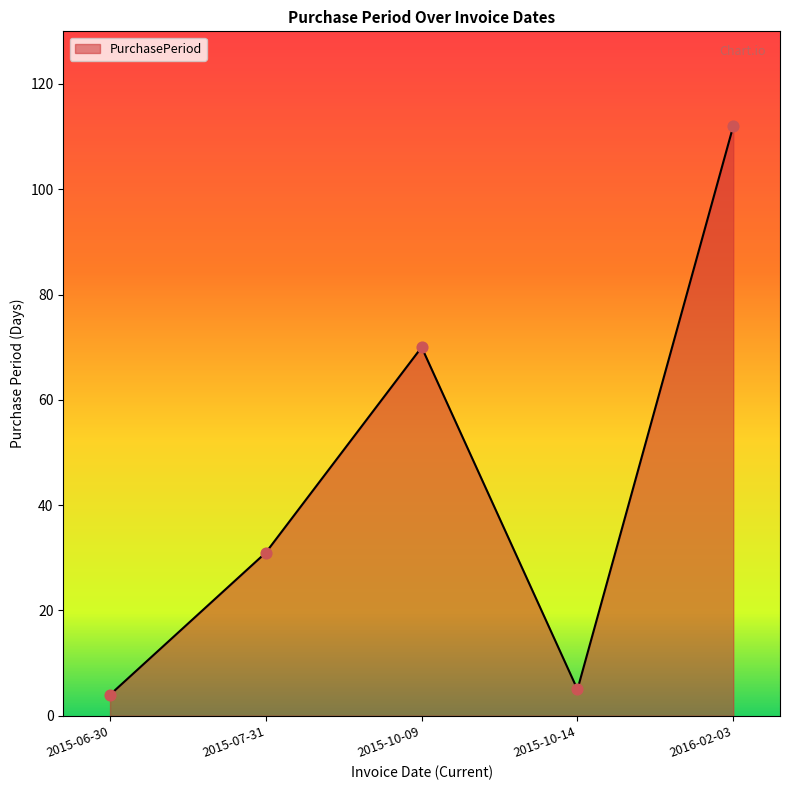

What is the change in value from 2015-10-14 to 2016-02-03?

+107